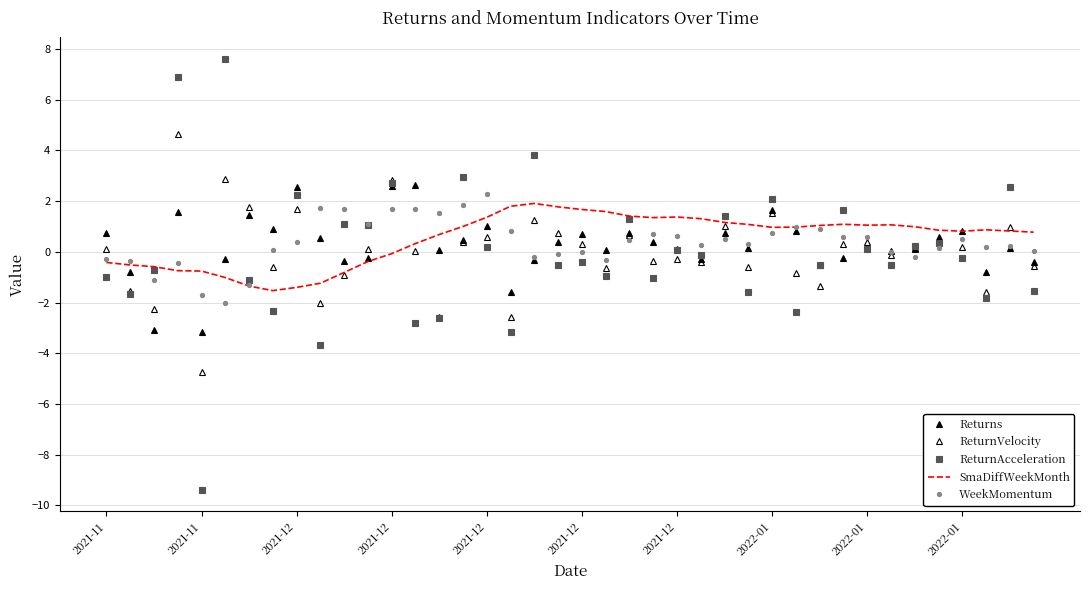

Does the chart display data point markers on the line(s)?

No